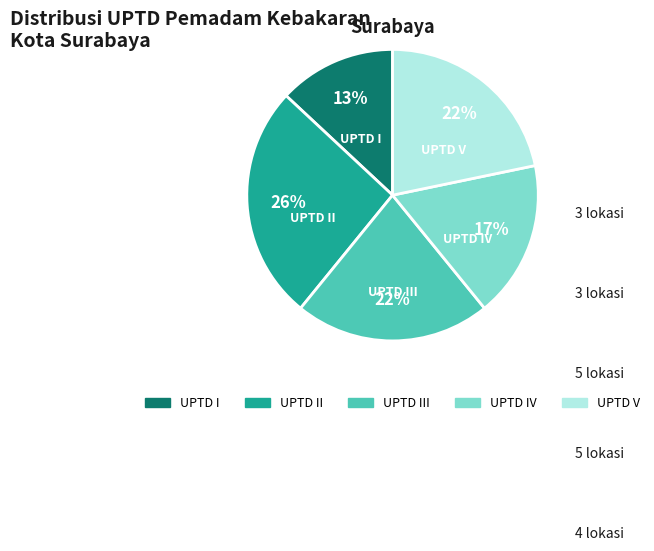

What percentage is the UPTD IV slice, to the nearest percent?

17%